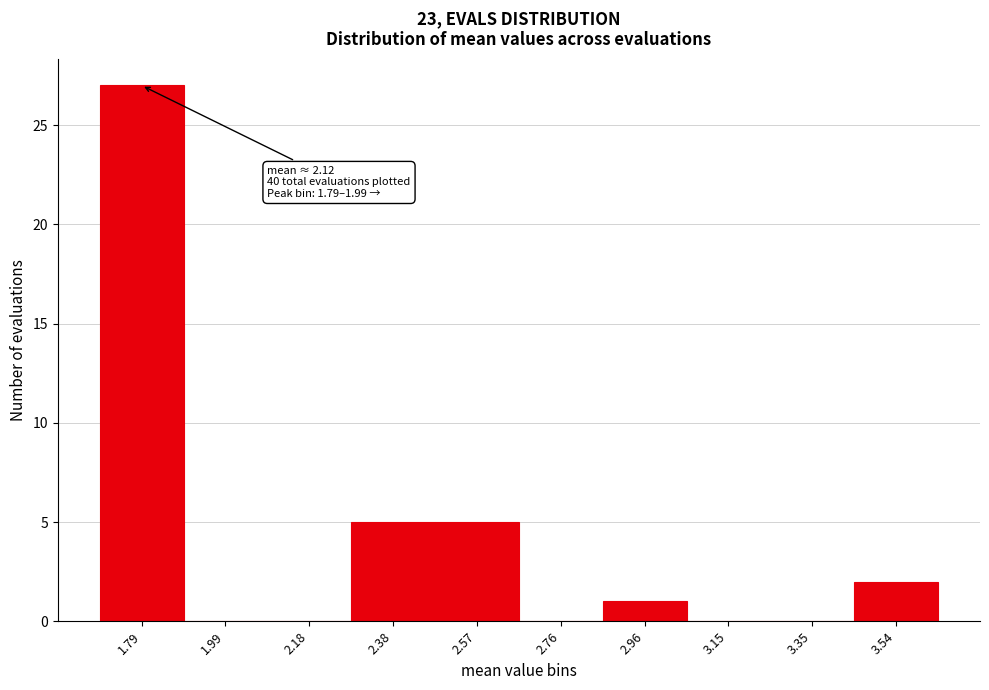

Reading left to right, transcribe all the data shown in this chart.

1.79=27	1.99=0	2.18=0	2.38=5	2.57=5	2.76=0	2.96=1	3.15=0	3.35=0	3.54=2